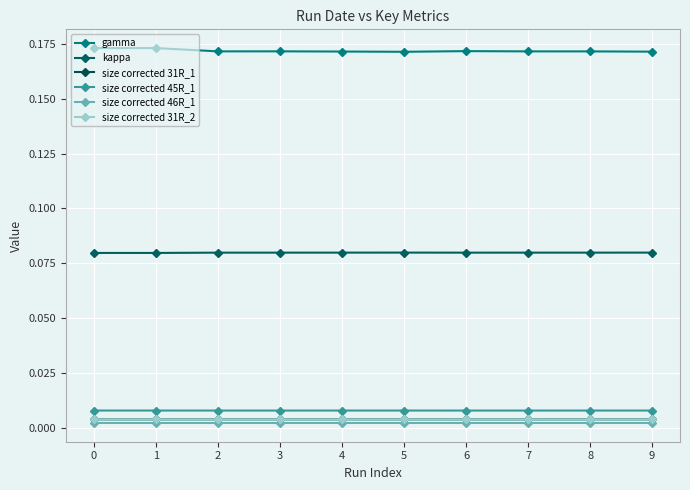

Is this an area chart (filled region under the line)?

No